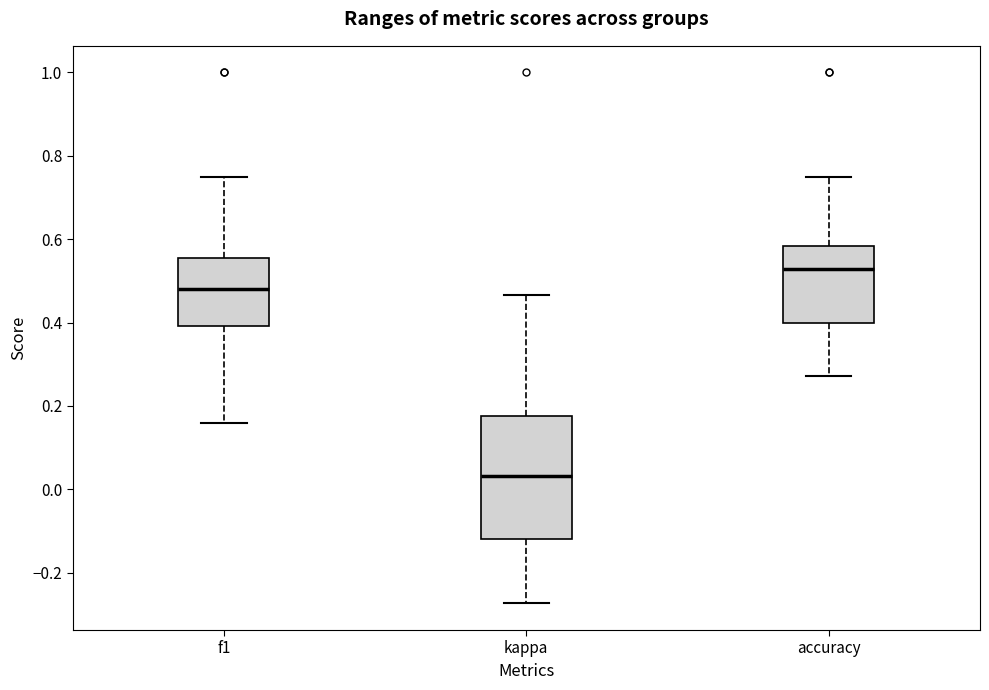

Reading left to right, transcribe this box plot: for each box, give where its median line is, the range the box spans, and where its two whiskers end, as read against the y-axis. The values are not printed on the chart, so give them approximately, as read against the axis.

f1: median 0.48, box 0.40 to 0.56, whiskers 0.16 to 0.76
kappa: median 0.04, box -0.12 to 0.18, whiskers -0.28 to 0.46
accuracy: median 0.52, box 0.40 to 0.58, whiskers 0.28 to 0.76